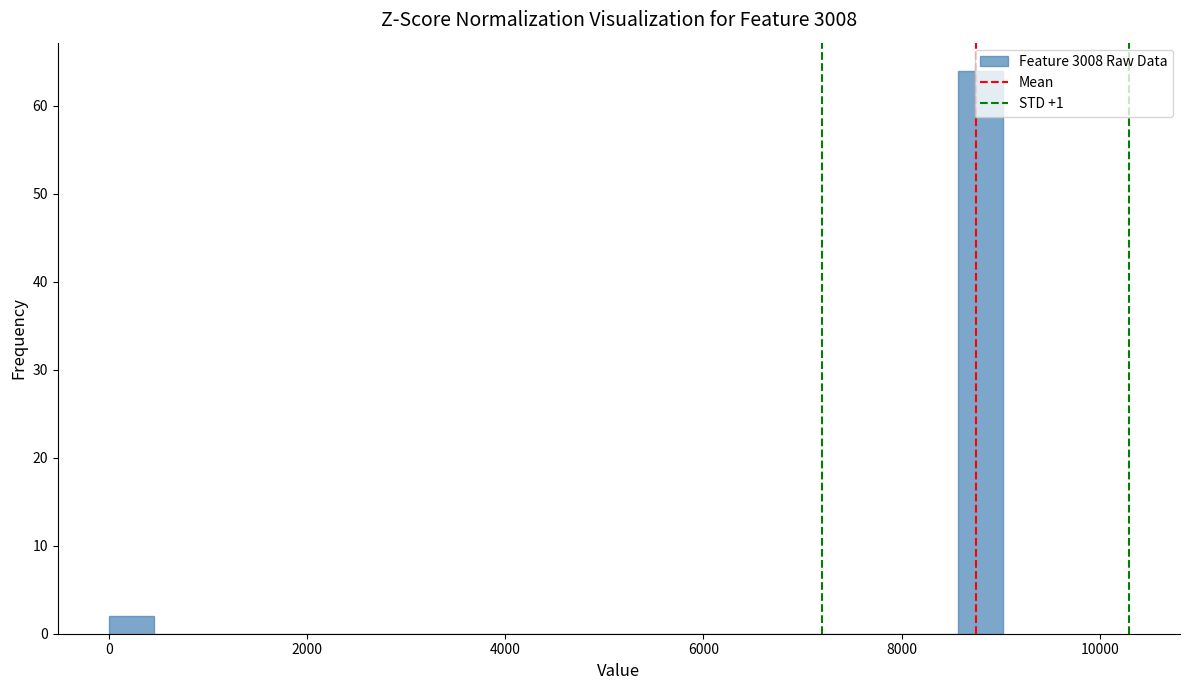

Around what value on the x-axis is the tallest bar? Give the approximate position of its centre, as read against the axis.

8800